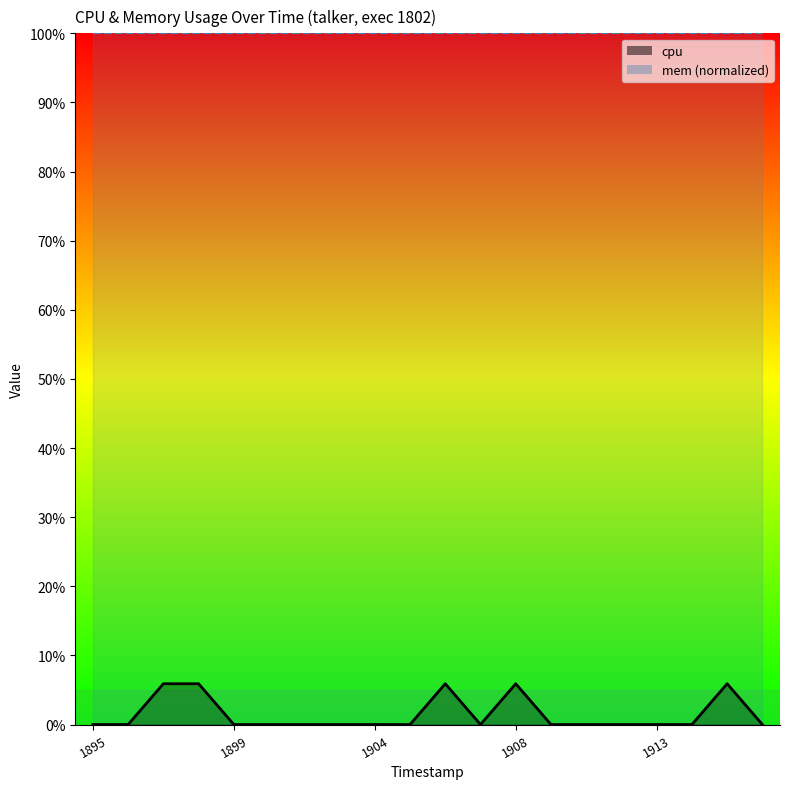

What is the difference between the second highest and second lowest values?

5.9